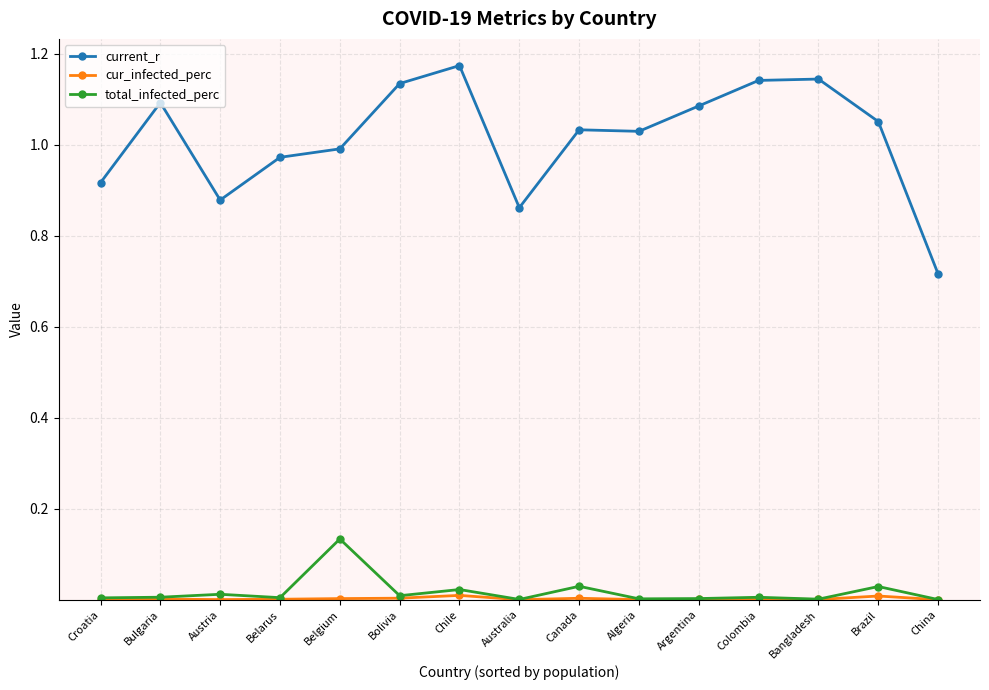

True or false: total_infected_perc and current_r cross at least once.

False